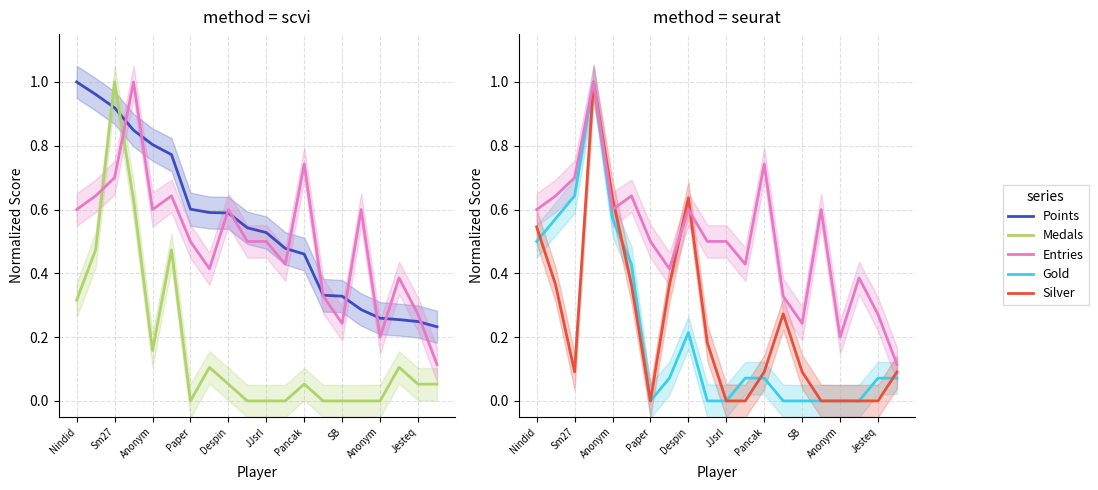

What is the average value of the Points series?

0.6